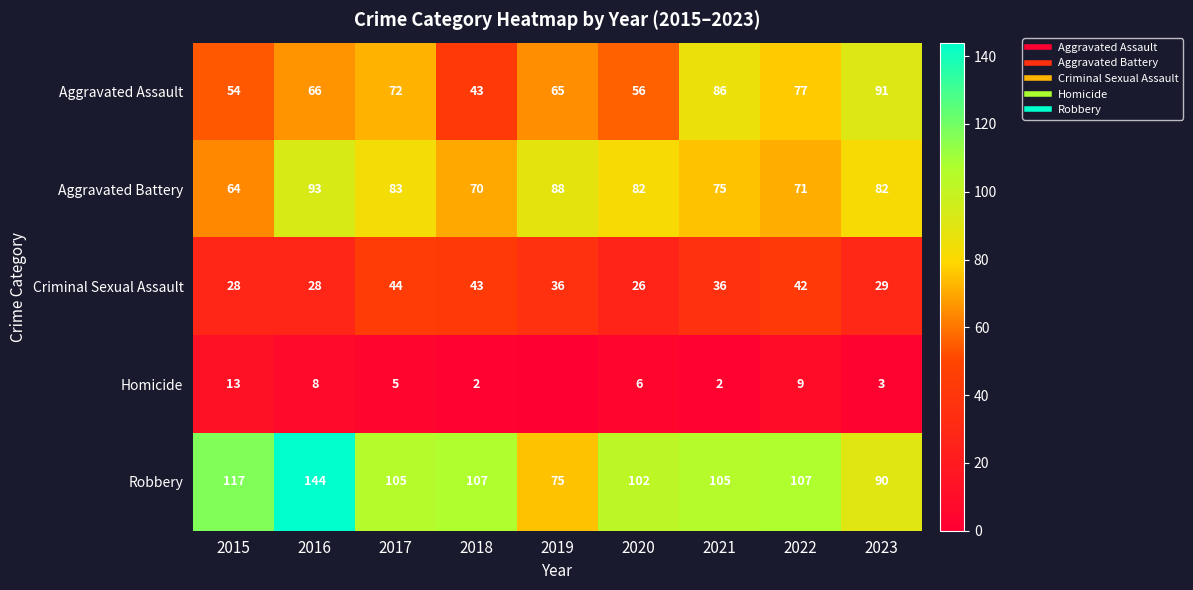

What is the lowest value of the Aggravated Battery series?

64